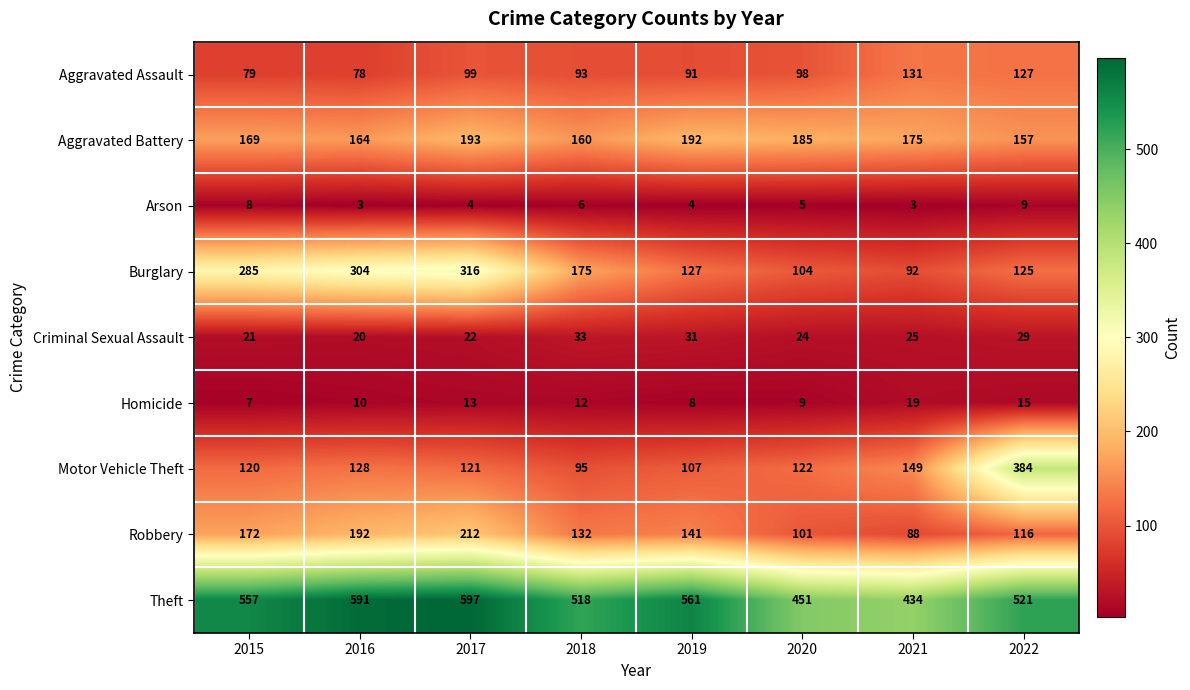

The value of Burglary at 2017 is 316. True or false?

True